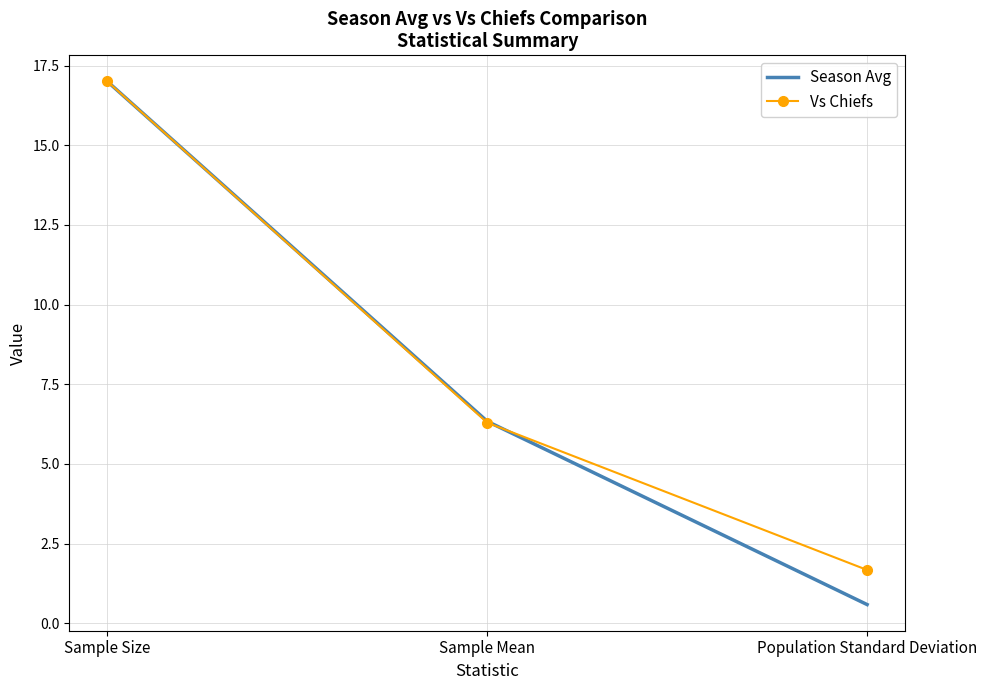

What position from the left is Sample Mean?

2